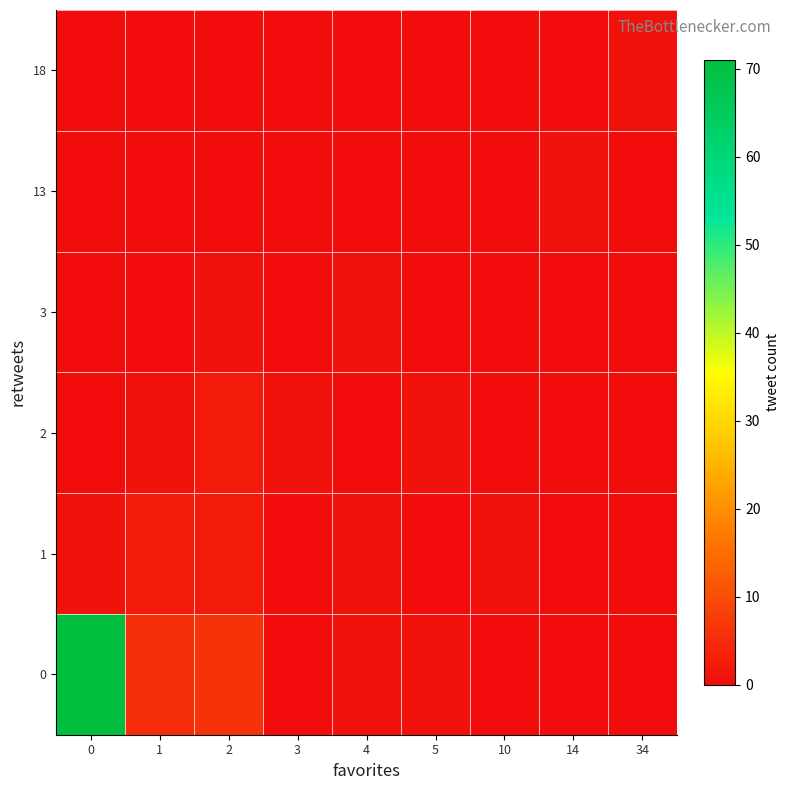

Count the number of categories in the chart.

9